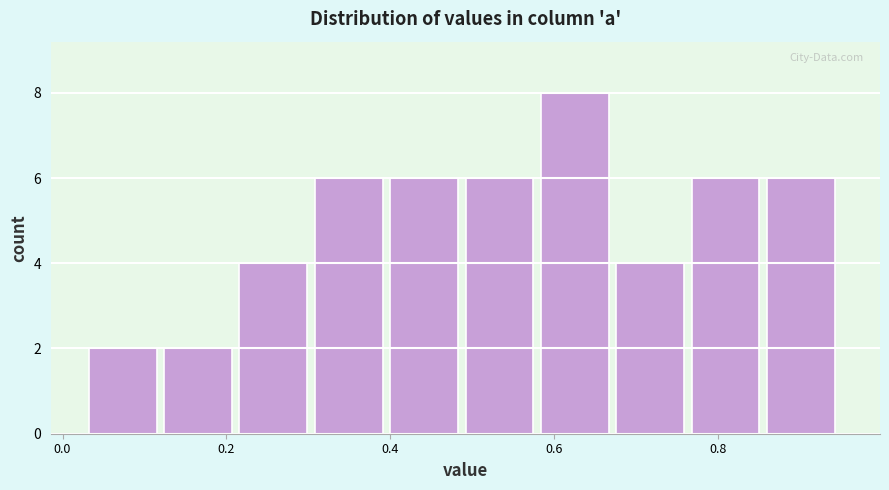

How tall is the bar that spans 0.86 to 0.96 on the x-axis? Neither the bar edges nor the heights are printed on the chart, so give them approximately, as read against the axes.

6